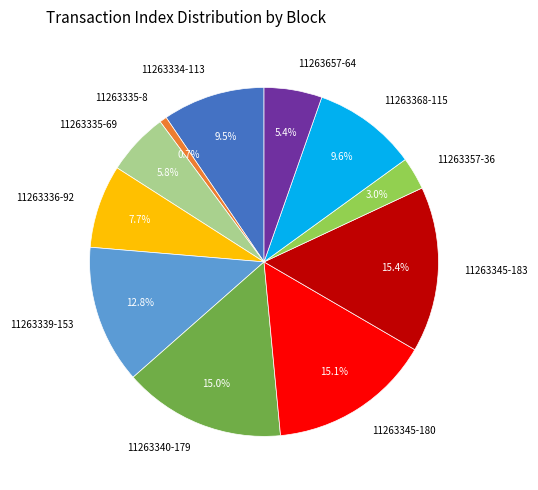

Do 11263657-64 and 11263339-153 together represent more than half of the pie?

No